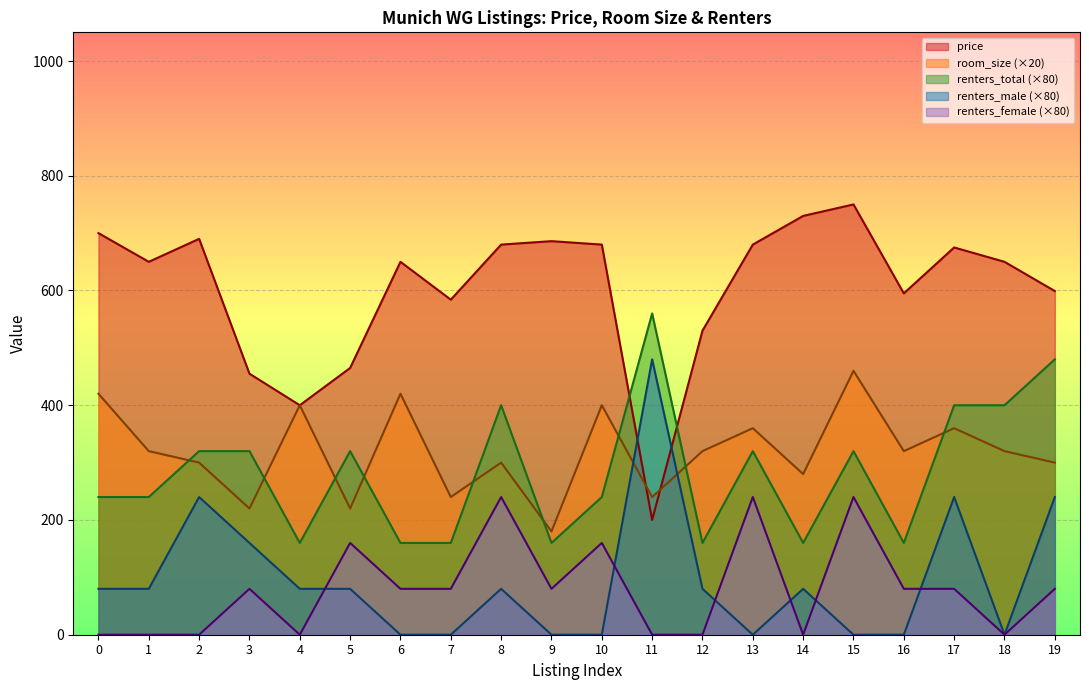

Reading right to left, list all the values displayed in this chart.

price: 19=599	18=650	17=675	16=595	15=750	14=730	13=680	12=530	11=200	10=680	9=686	8=680	7=584	6=650	5=465	4=400	3=455	2=690	1=650	0=700
room_size: 19=300	18=320	17=360	16=320	15=460	14=280	13=360	12=320	11=240	10=400	9=180	8=300	7=240	6=420	5=220	4=400	3=220	2=300	1=320	0=420
renters_total: 19=480	18=400	17=400	16=160	15=320	14=160	13=320	12=160	11=560	10=240	9=160	8=400	7=160	6=160	5=320	4=160	3=320	2=320	1=240	0=240
renters_male: 19=240	18=0	17=240	16=0	15=0	14=80	13=0	12=80	11=480	10=0	9=0	8=80	7=0	6=0	5=80	4=80	3=160	2=240	1=80	0=80
renters_female: 19=80	18=0	17=80	16=80	15=240	14=0	13=240	12=0	11=0	10=160	9=80	8=240	7=80	6=80	5=160	4=0	3=80	2=0	1=0	0=0